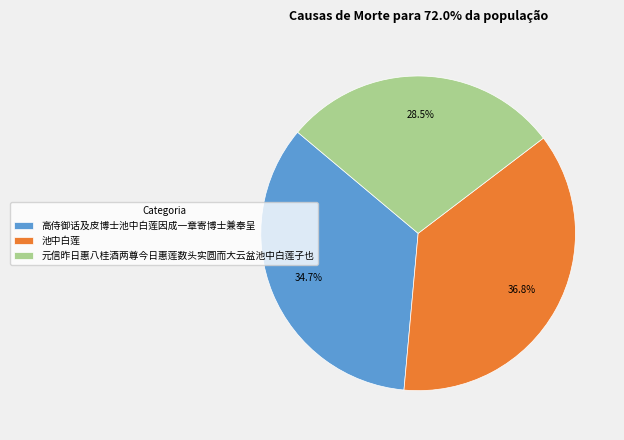

Which has a higher value, 池中白莲 or 元信昨日惠八桂酒两尊今日惠莲数头实圆而大云盆池中白莲子也?

池中白莲